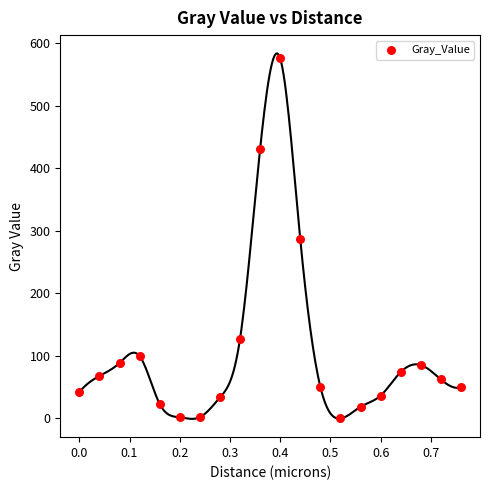

What is the range of X values (max minus min)?

0.8